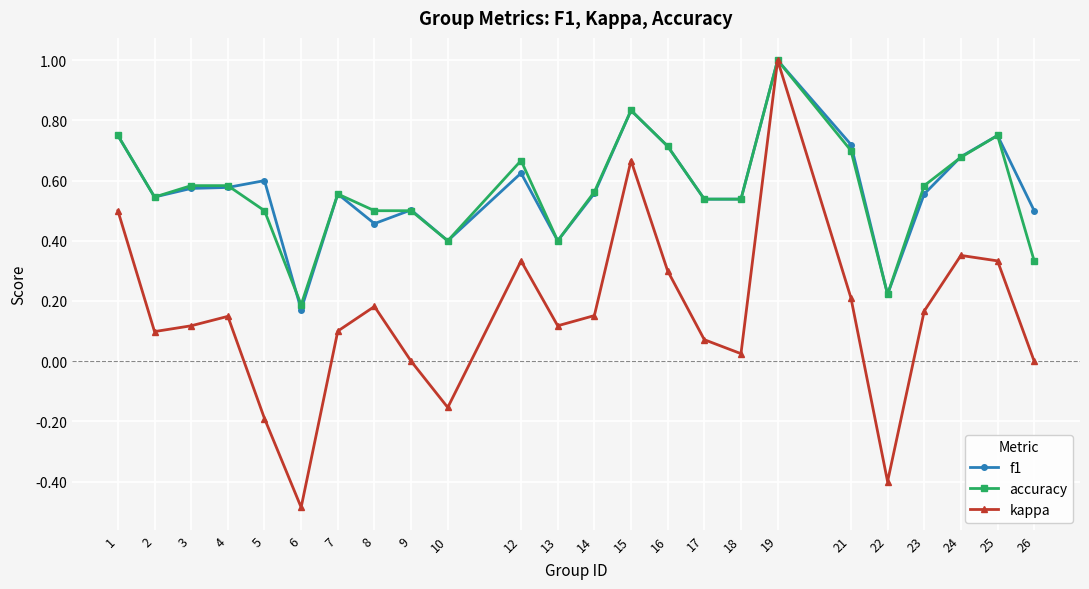

Which series has the widest spread of values?

kappa